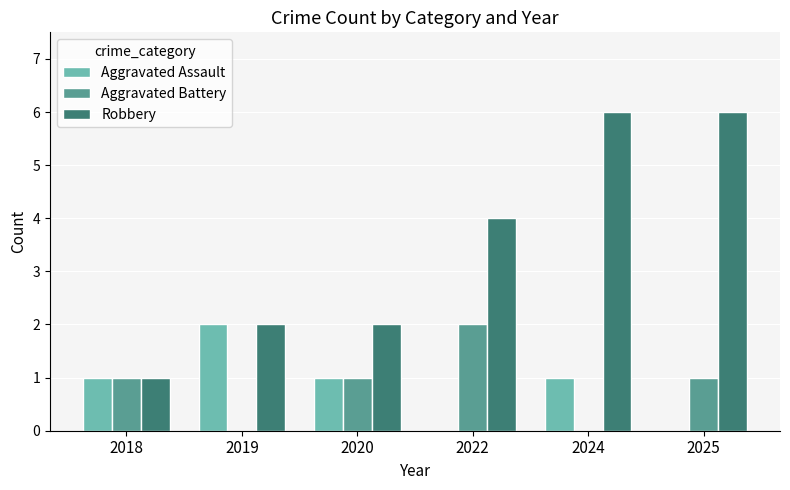

Between 2018 and 2024, which series saw the biggest shift?

Robbery